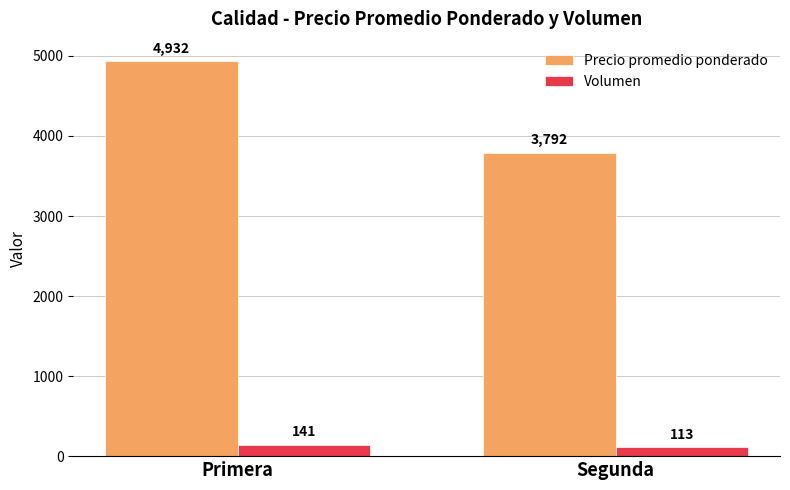

At how many categories does at least one series exceed 4819?

1